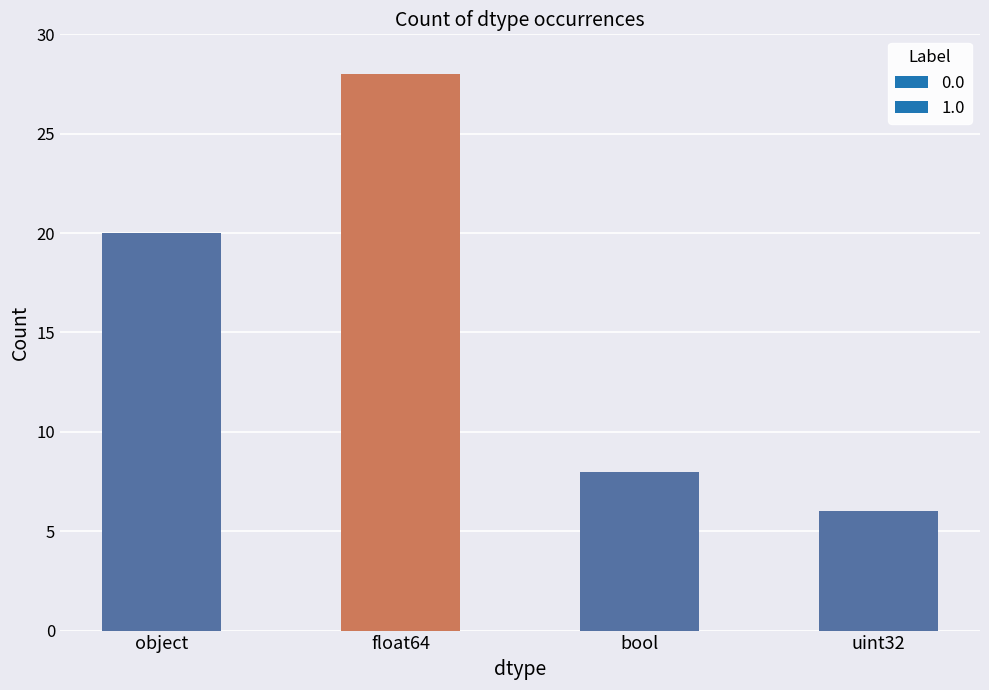

What is the smallest value displayed?

6